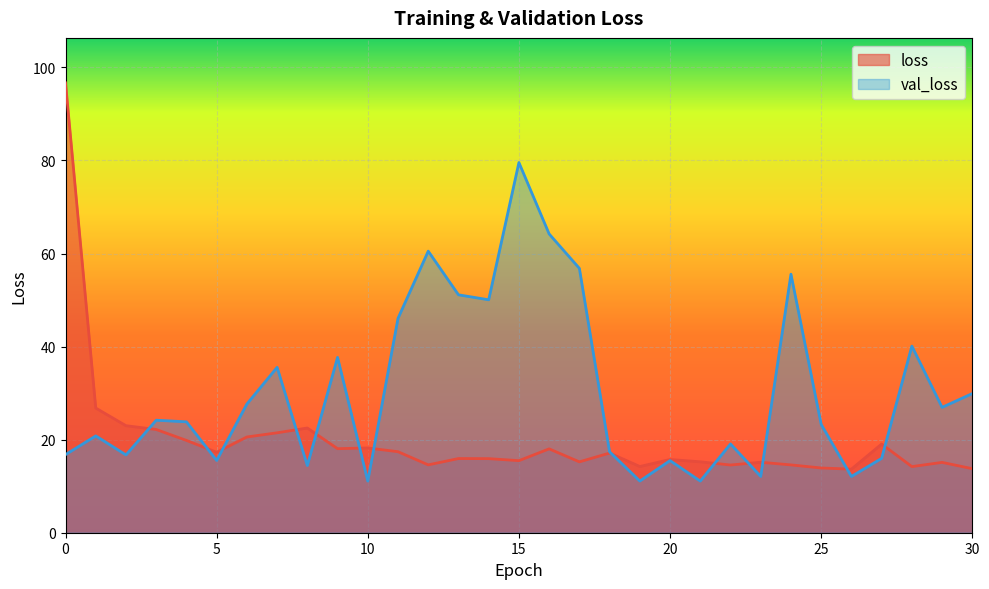

Which series has the largest total across all categories?

val_loss